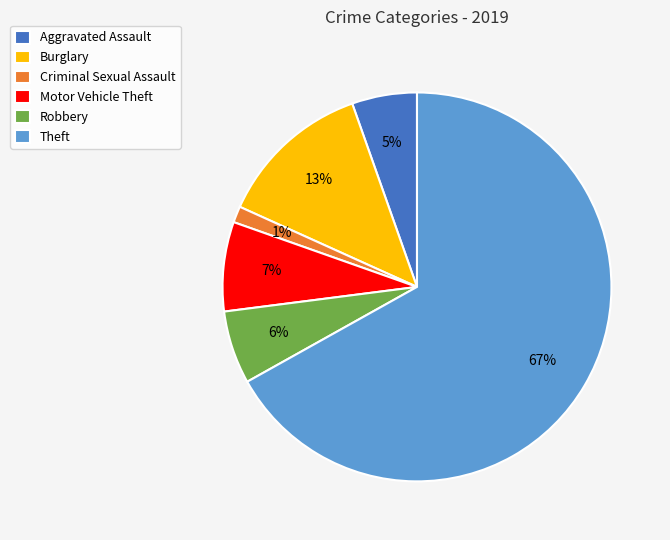

Count the number of slices in the pie.

6